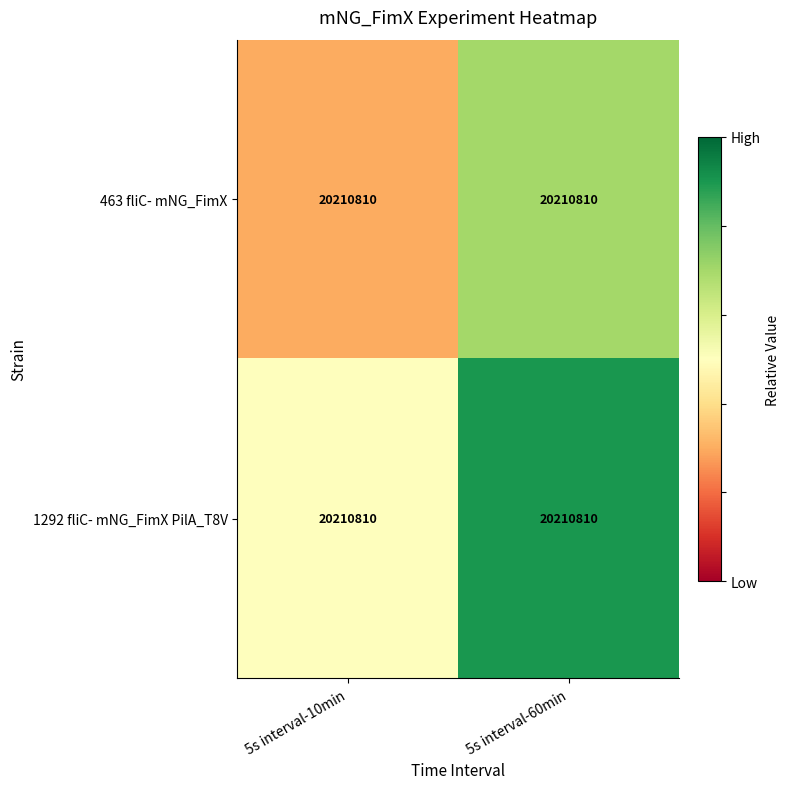

What is the approximate value of 1292 fliC- mNG_FimX PilA_T8V at 5s interval-60min?

0.9